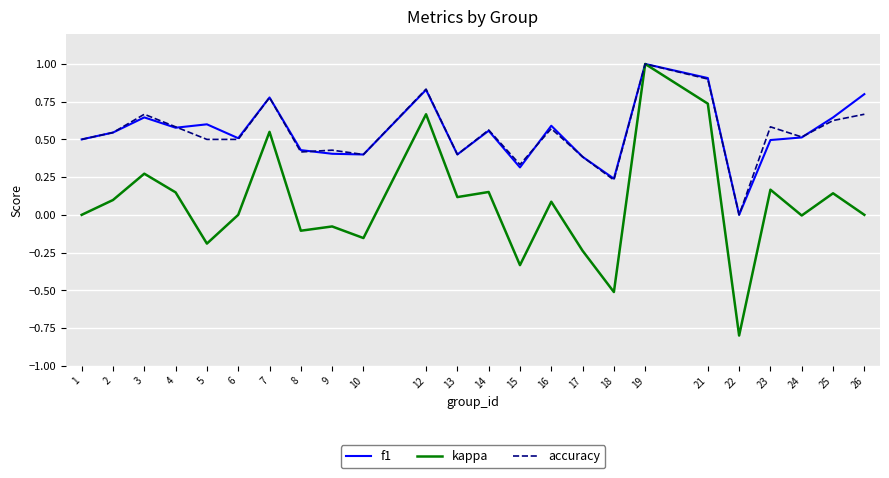

What is the greatest value displayed?

1.0